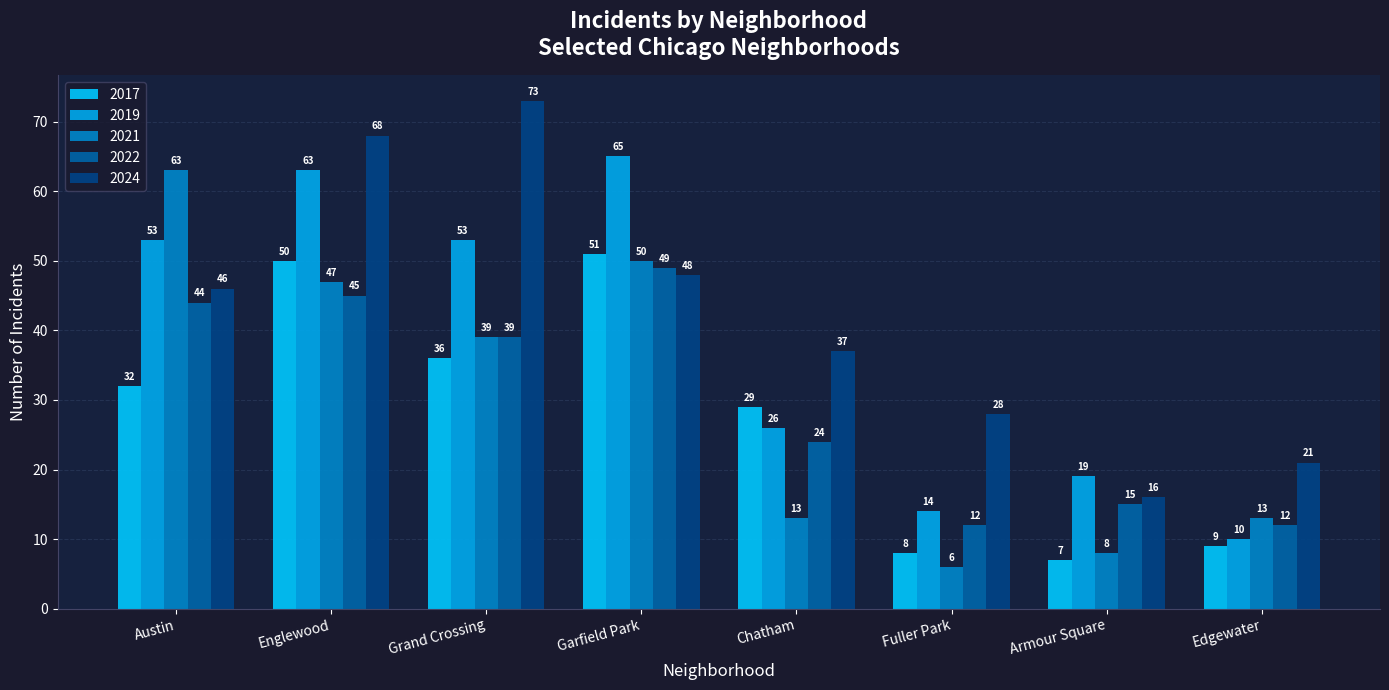

How many categories are shown in the chart?

8